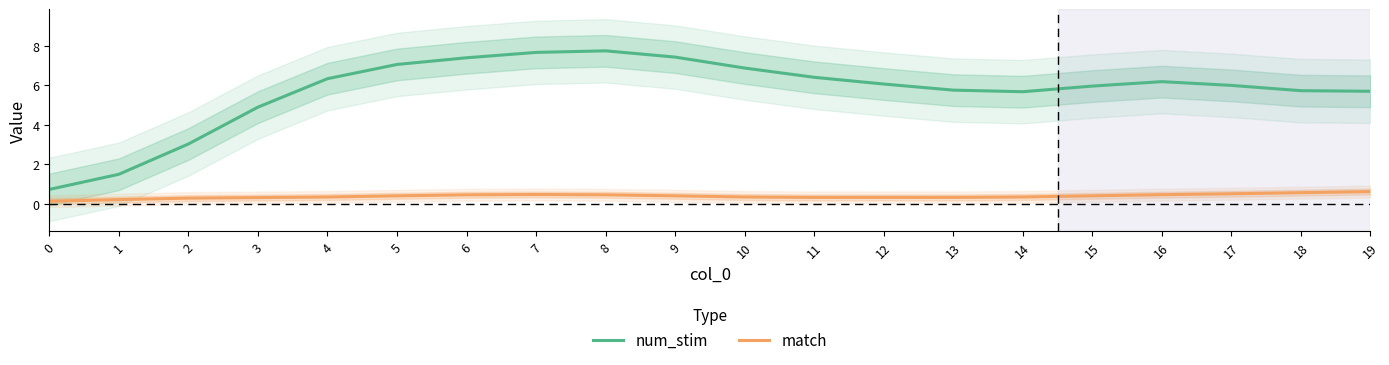

Rank the series by their maximum value, from lowest to highest.

match, num_stim